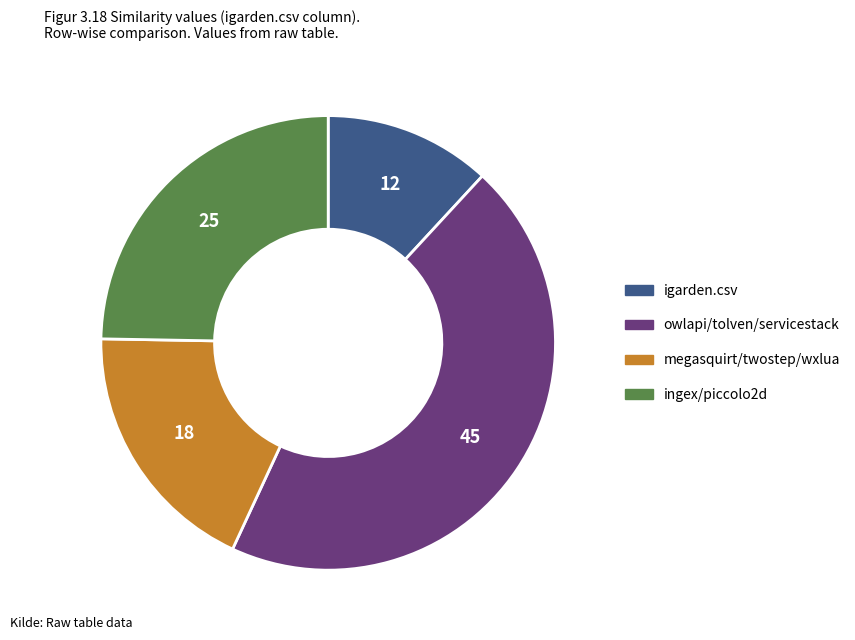

The ingex/piccolo2d slice represents 35% of the pie. True or false?

False